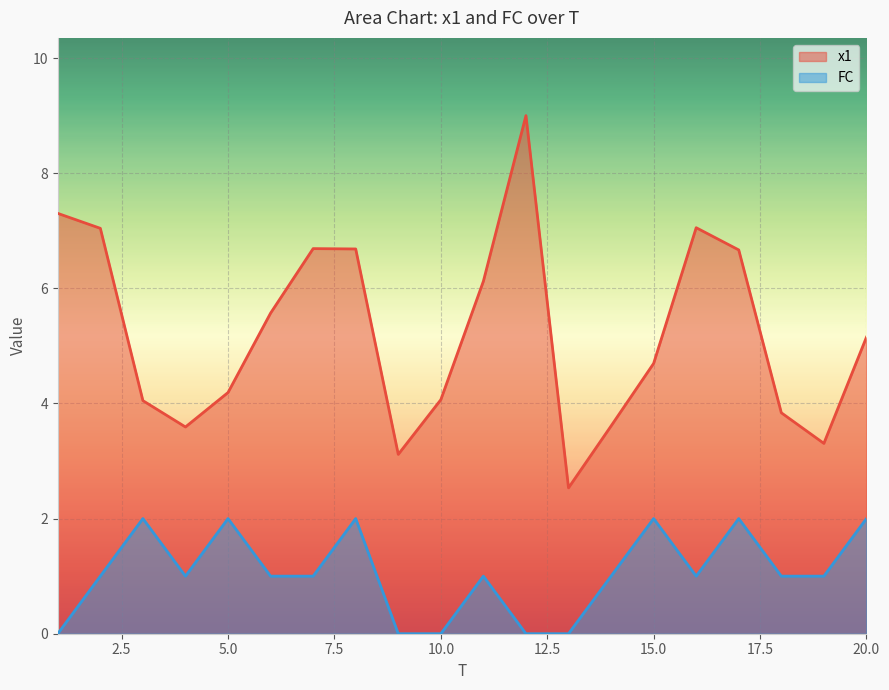

At which label is x1 closest to 5?

20.0